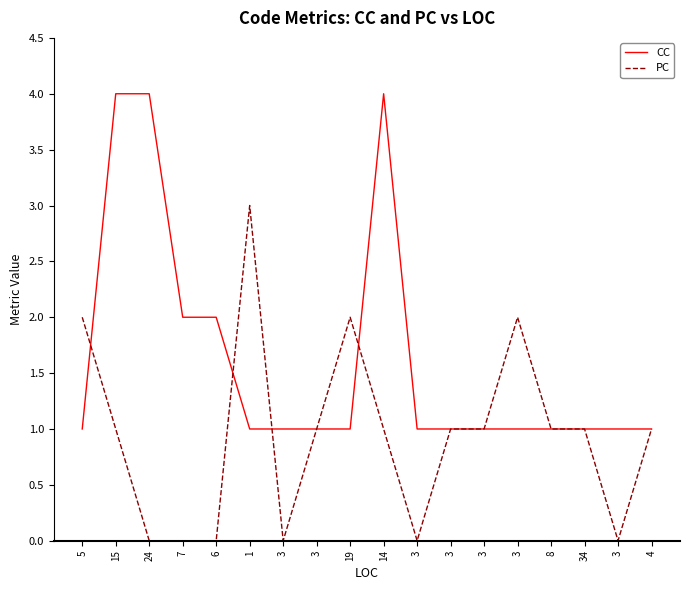

At 3, list the series in order from smallest to largest.

PC, CC